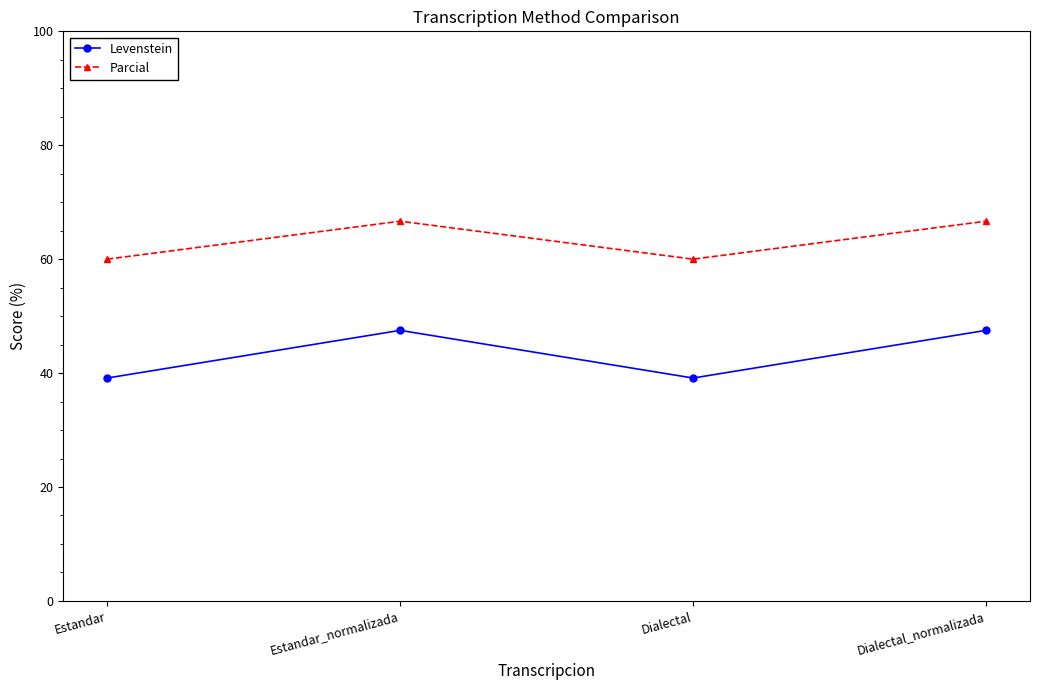

Reading right to left, extract all data points from this chart.

Levenstein: Dialectal_normalizada=47.5	Dialectal=39.1	Estandar_normalizada=47.5	Estandar=39.1
Parcial: Dialectal_normalizada=66.7	Dialectal=60.0	Estandar_normalizada=66.7	Estandar=60.0